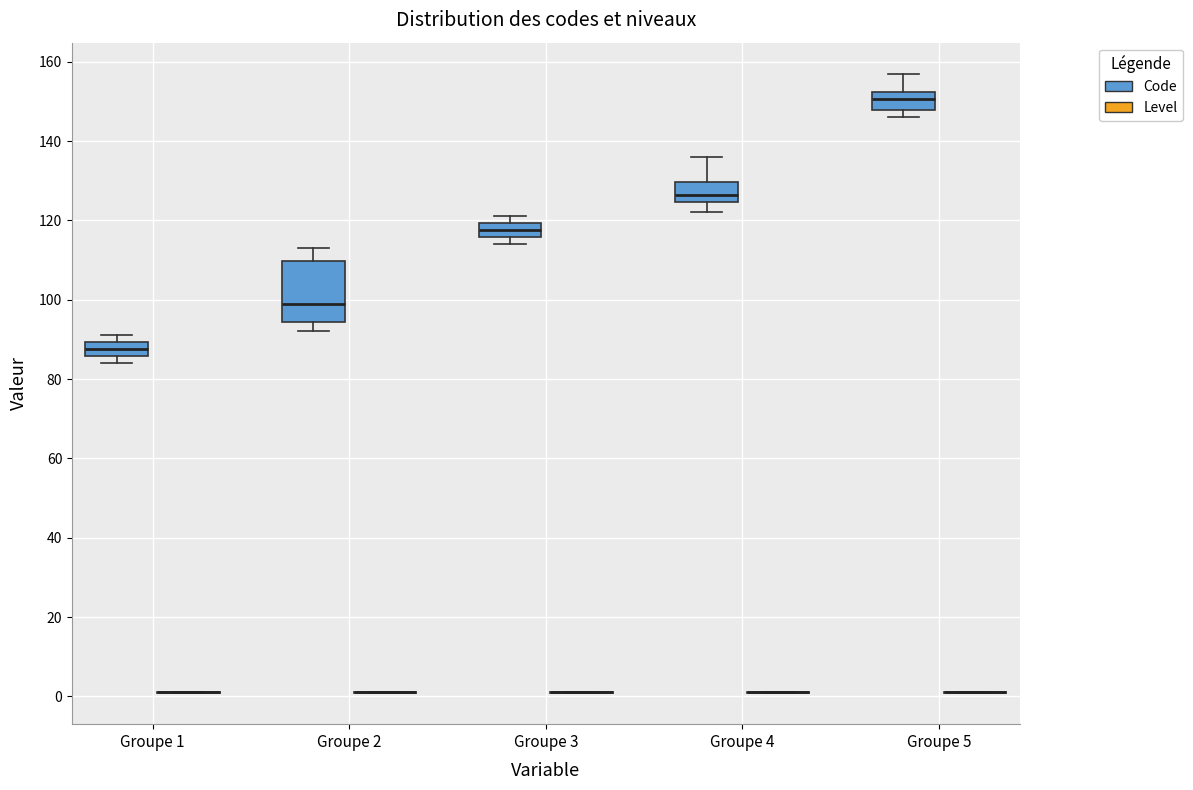

Which box is the tallest, from its lower edge to its upper edge?

Groupe 2 (Code)